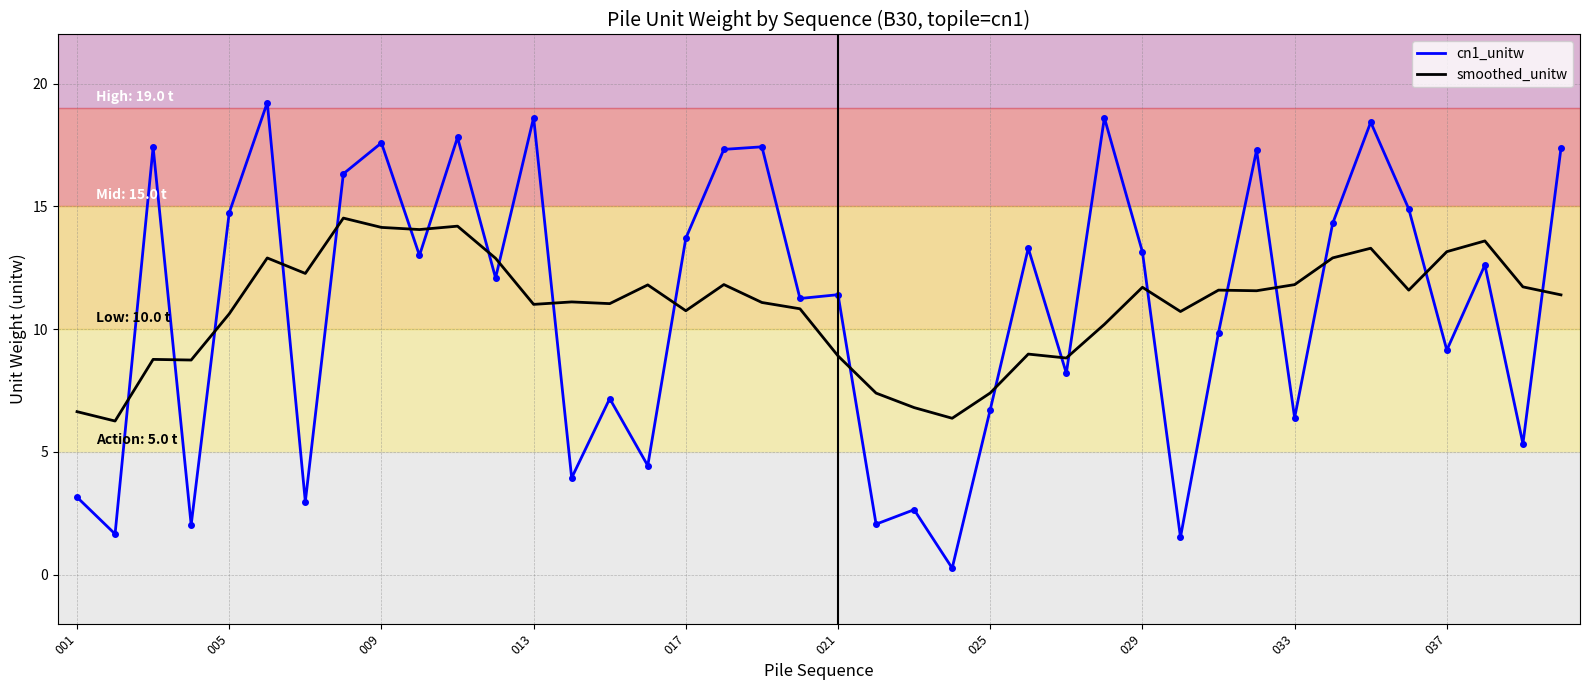

What is the minimum value for smoothed_unitw?

6.3